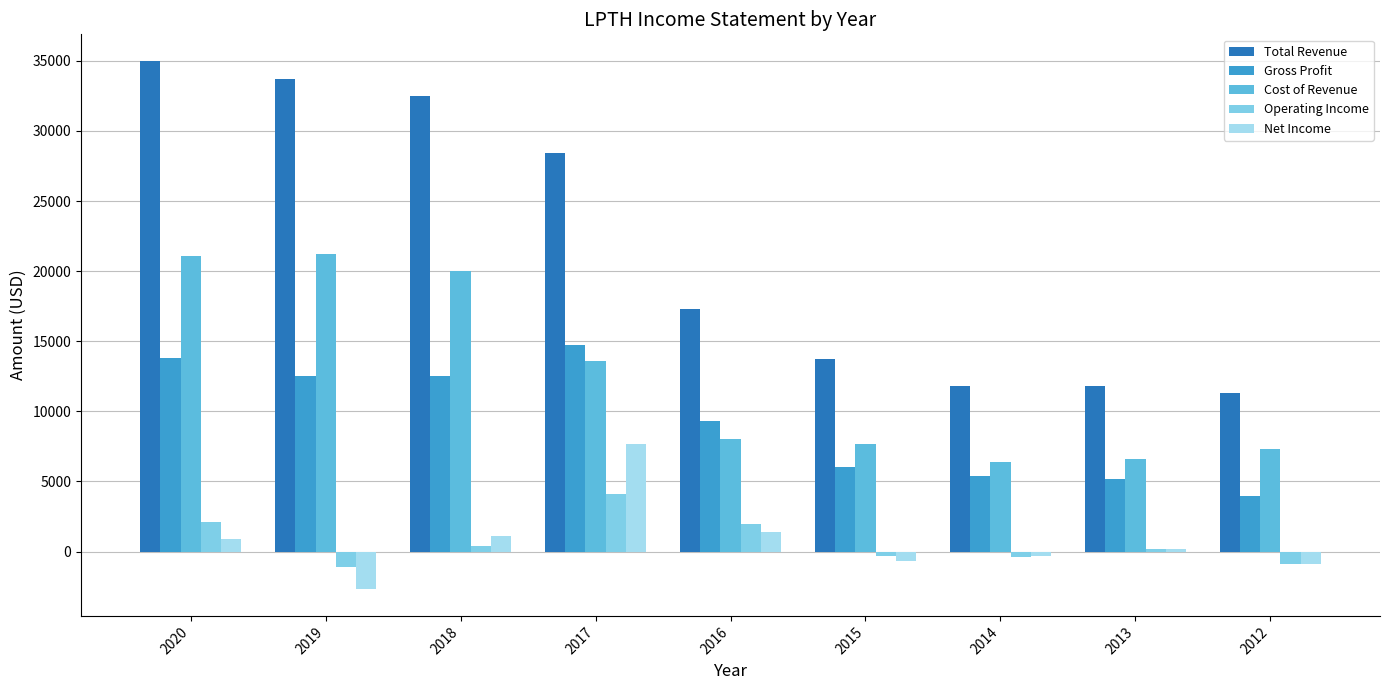

Between 2016 and 2015, which series saw the biggest shift?

Total Revenue